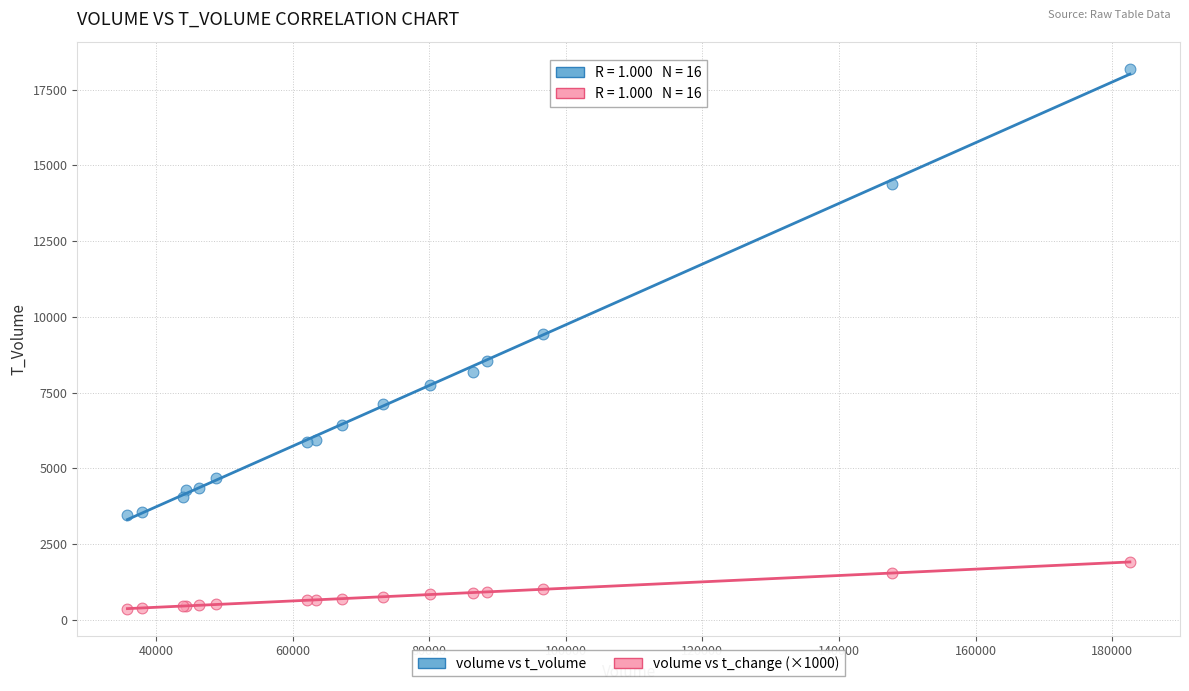

Which series contains the highest Y value?

volume vs t_volume